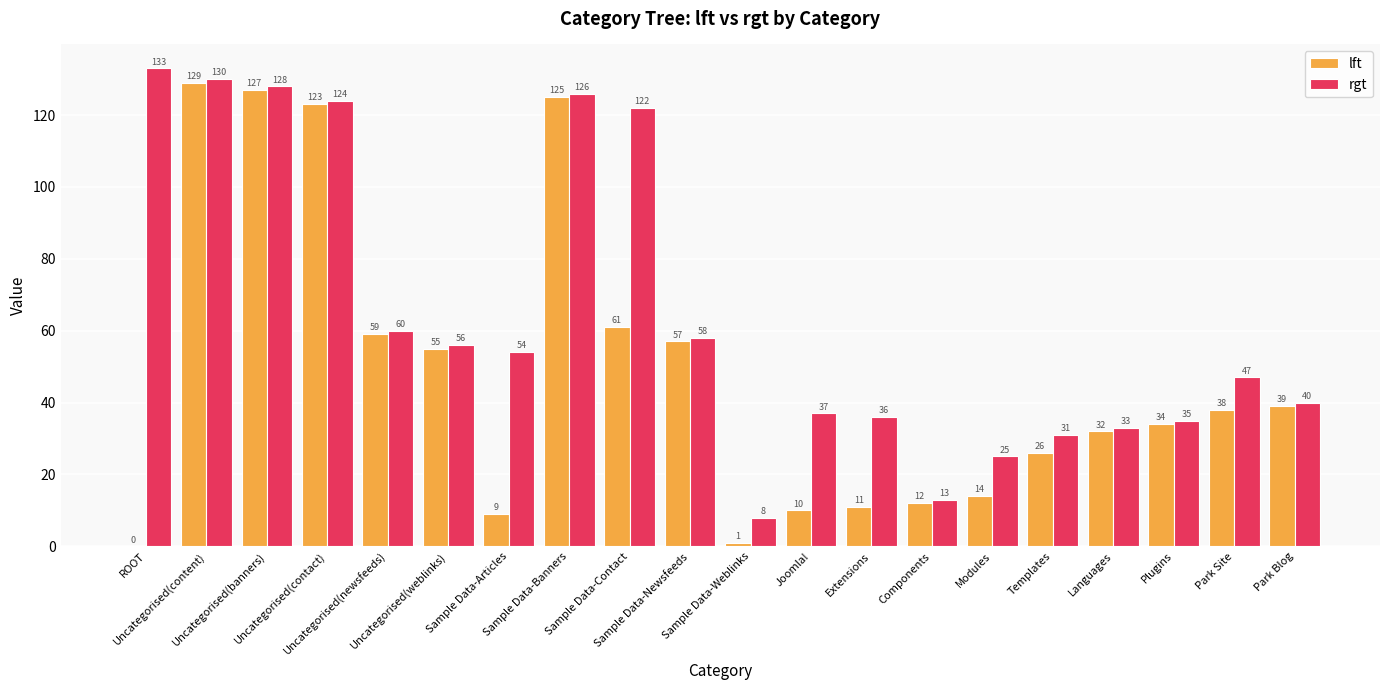

Reading left to right, what are all the values shown in this chart?

lft: ROOT=0	Uncategorised(content)=129	Uncategorised(banners)=127	Uncategorised(contact)=123	Uncategorised(newsfeeds)=59	Uncategorised(weblinks)=55	Sample Data-Articles=9	Sample Data-Banners=125	Sample Data-Contact=61	Sample Data-Newsfeeds=57	Sample Data-Weblinks=1	Joomla!=10	Extensions=11	Components=12	Modules=14	Templates=26	Languages=32	Plugins=34	Park Site=38	Park Blog=39
rgt: ROOT=133	Uncategorised(content)=130	Uncategorised(banners)=128	Uncategorised(contact)=124	Uncategorised(newsfeeds)=60	Uncategorised(weblinks)=56	Sample Data-Articles=54	Sample Data-Banners=126	Sample Data-Contact=122	Sample Data-Newsfeeds=58	Sample Data-Weblinks=8	Joomla!=37	Extensions=36	Components=13	Modules=25	Templates=31	Languages=33	Plugins=35	Park Site=47	Park Blog=40